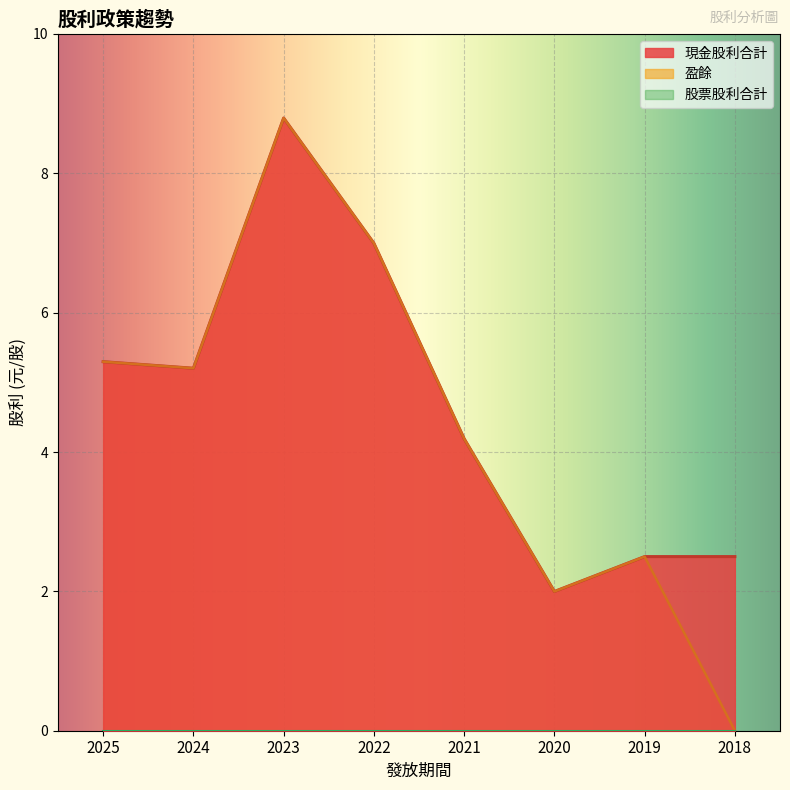

At which label is 現金股利合計 closest to 5?

2024